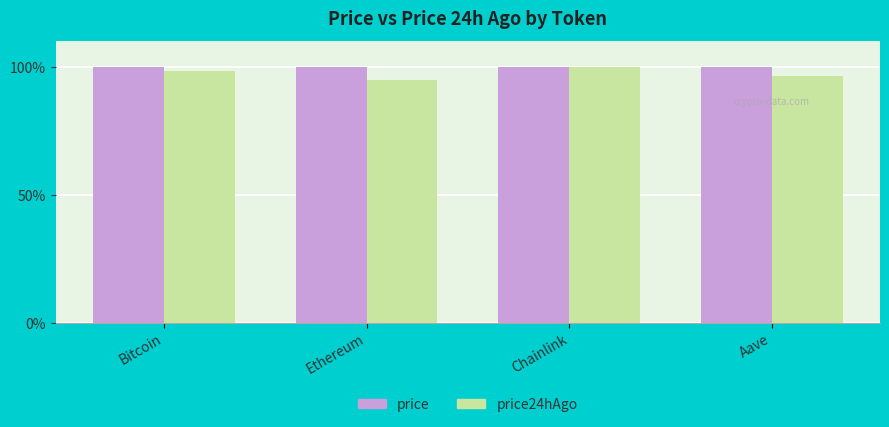

True or false: price24hAgo has a value of 153.3 at Bitcoin.

False